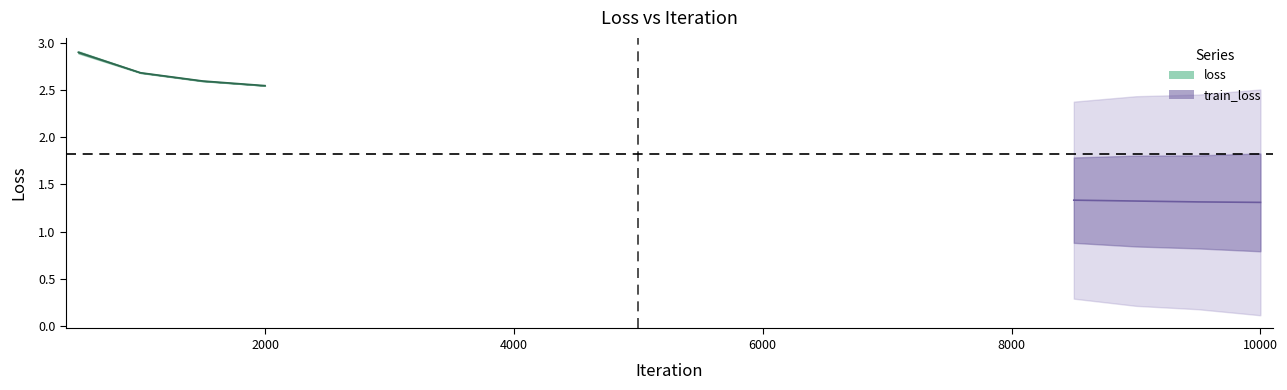

True or false: loss and train_loss cross at least once.

False